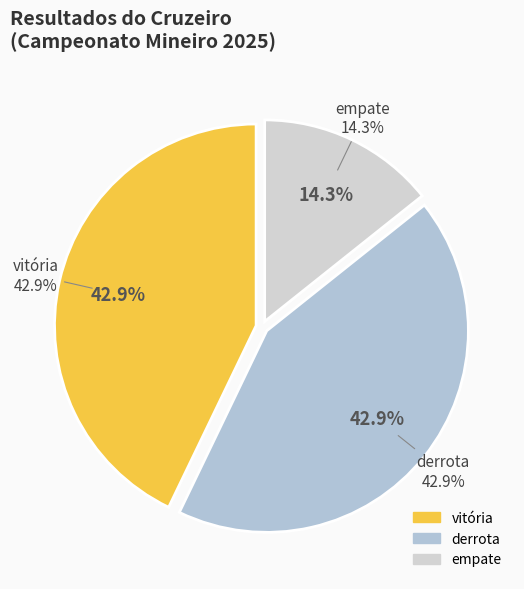

What percentage is the empate slice, to the nearest percent?

14%